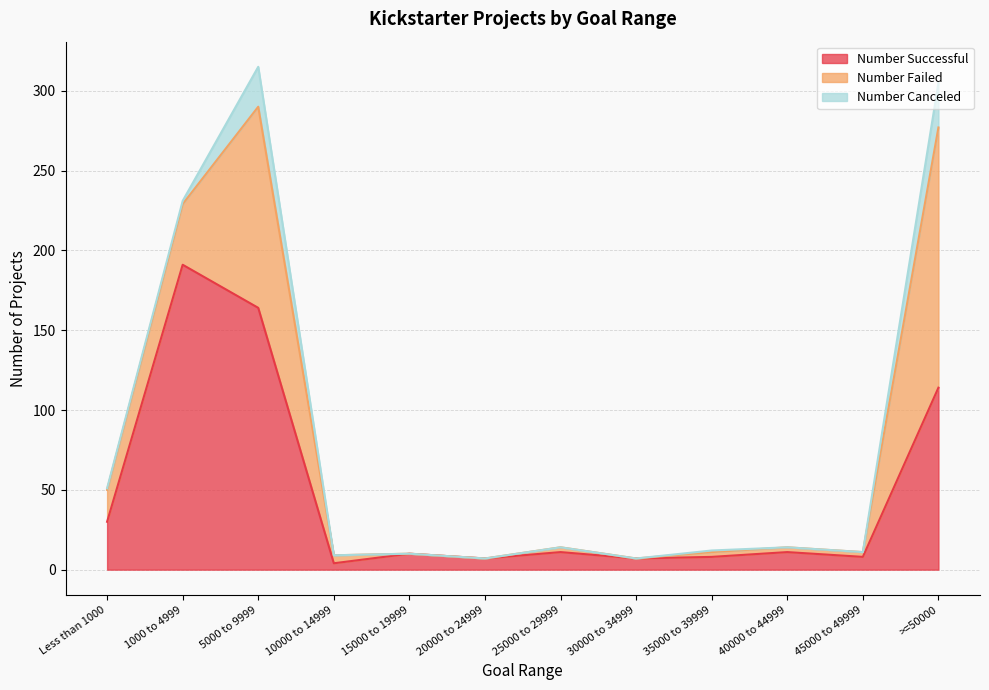

Rank the series by their maximum value, from highest to lowest.

Number Successful, Number Failed, Number Canceled